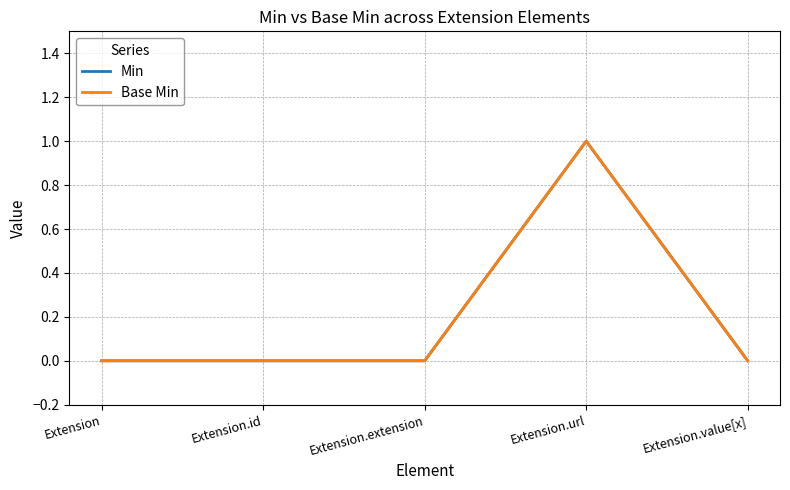

How many lines are shown in the chart?

2